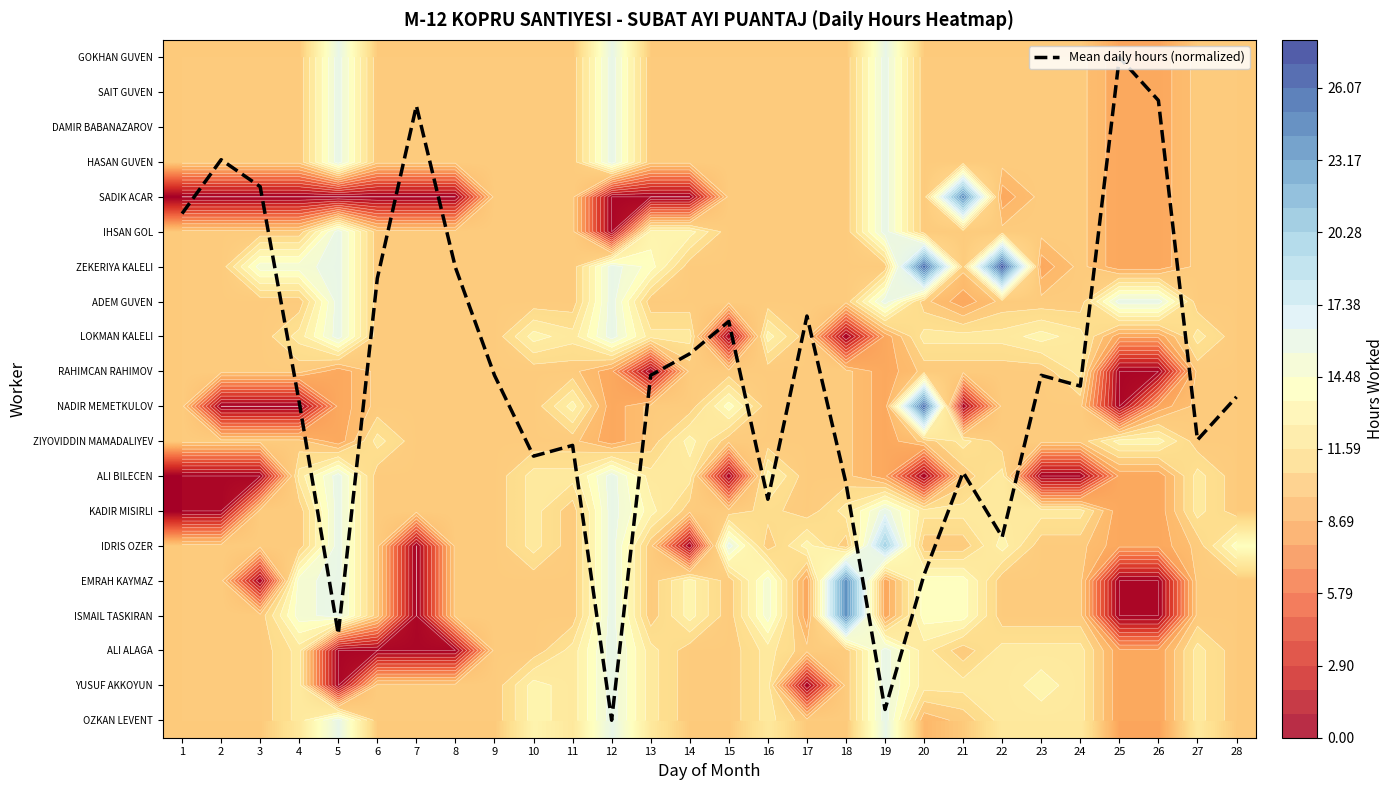

The OZKAN LEVENT series shows 14.8 at 28. True or false?

False